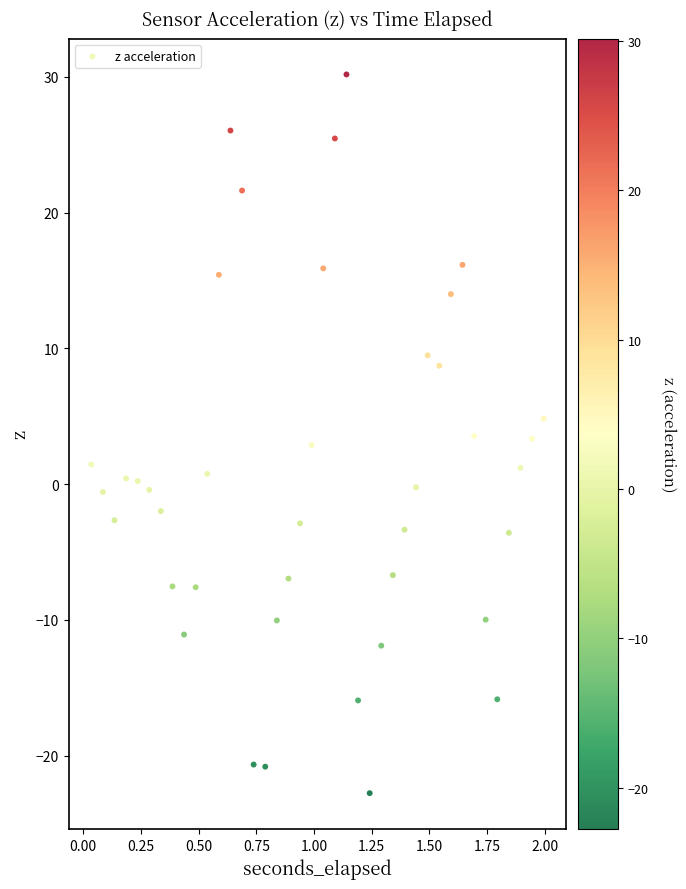

What is the range of X values (max minus min)?

2.0